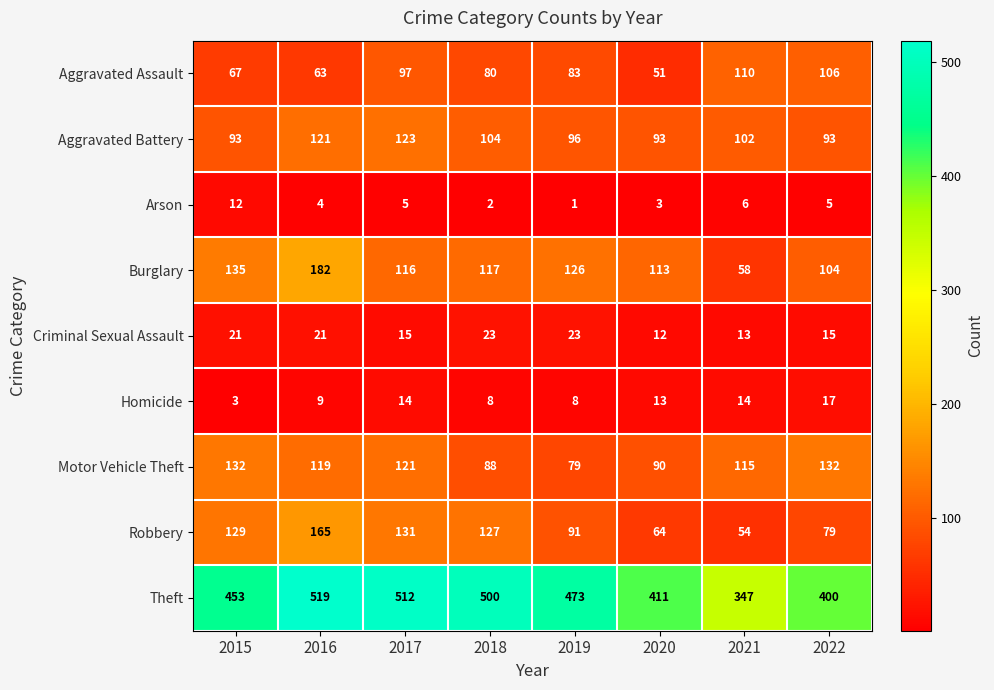

What is the difference between the highest and lowest values at 2017?

507